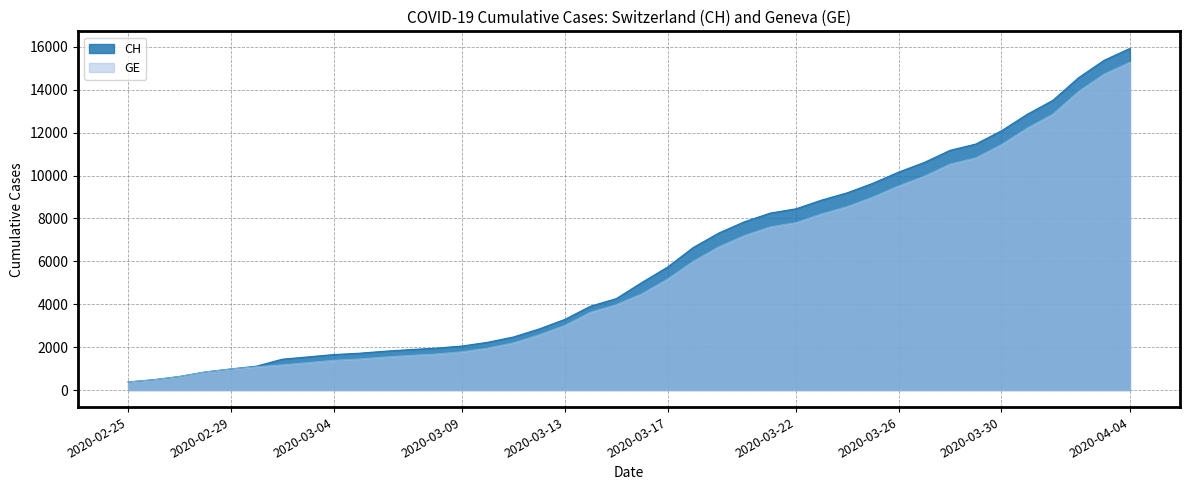

What is the difference between the second highest and minimum values in the GE series?

14358